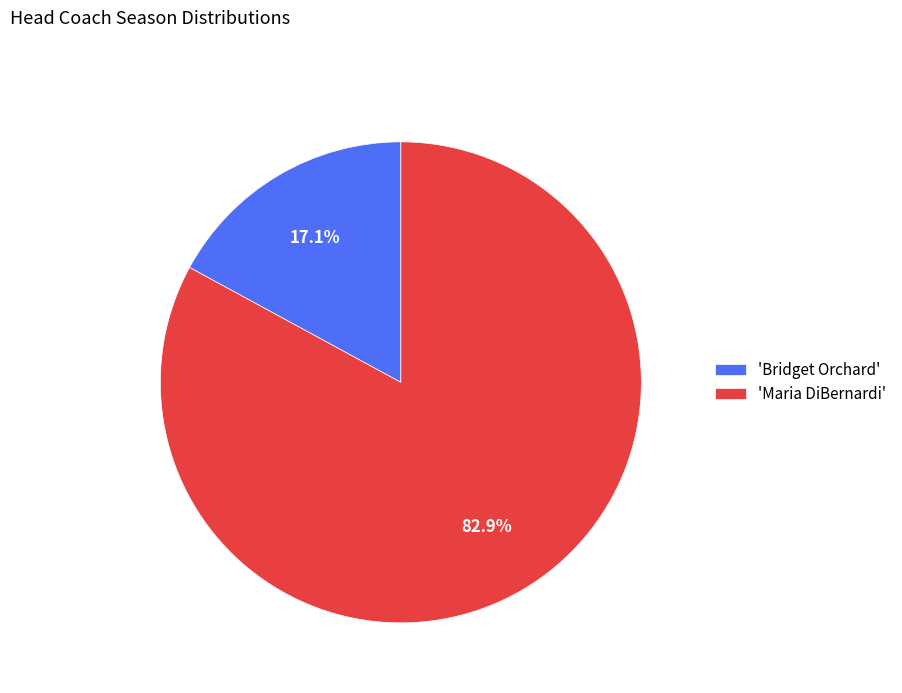

Which has a higher value, 'Bridget Orchard' or 'Maria DiBernardi'?

'Maria DiBernardi'